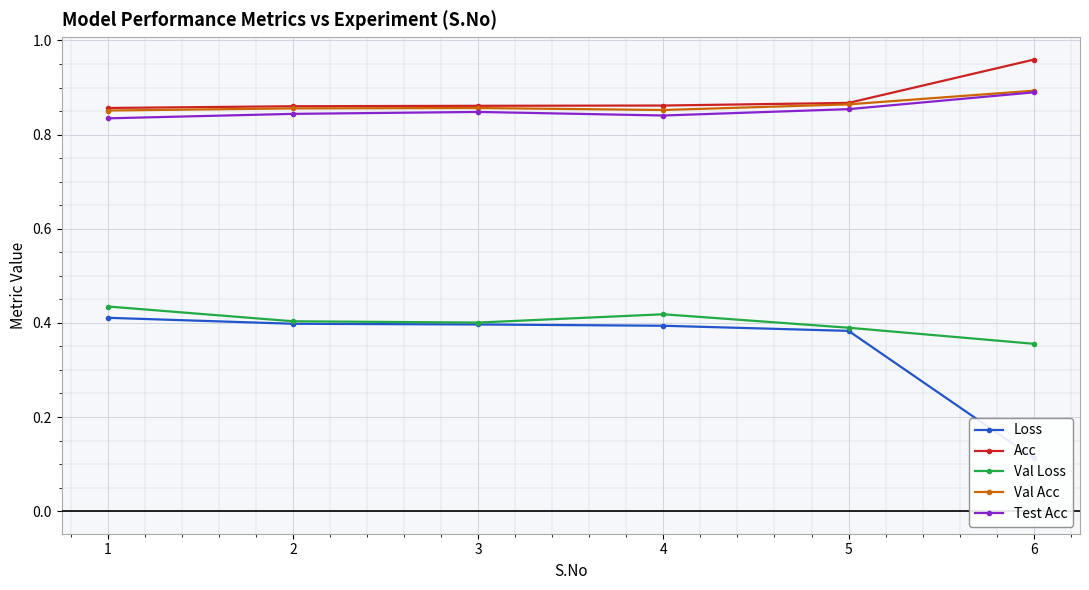

The value of Acc at 2 is 0.4. True or false?

False